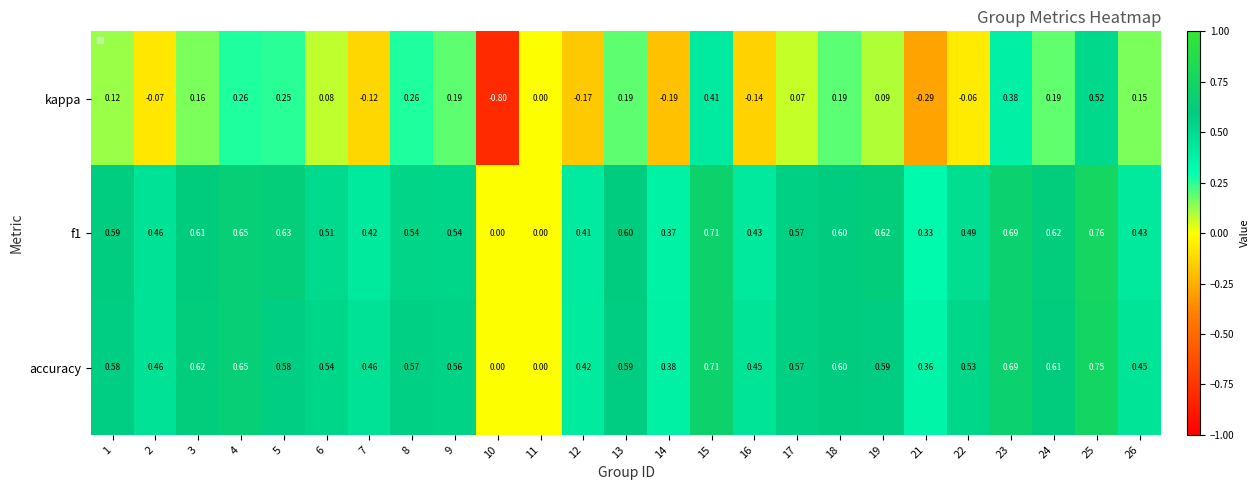

Between 4 and 13, which series saw the biggest shift?

kappa